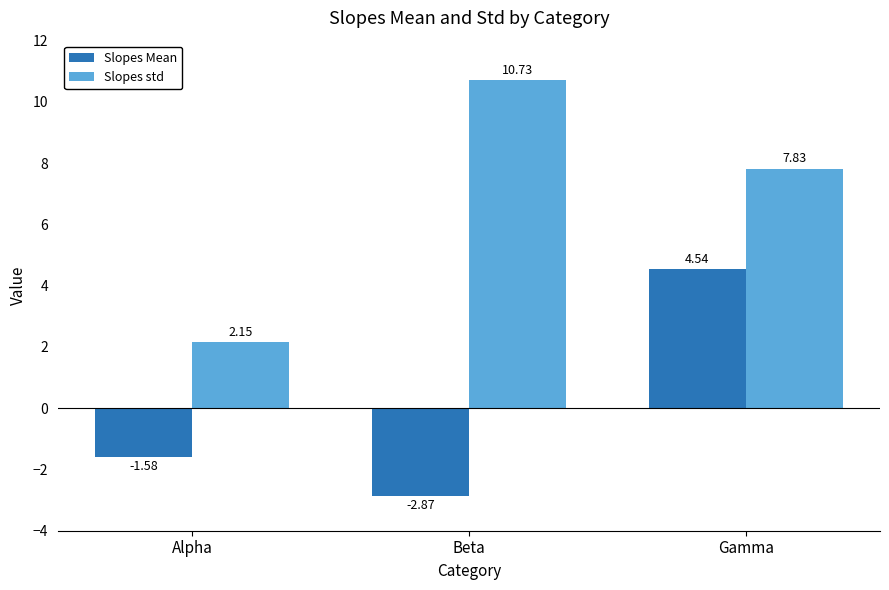

What is the difference between the second highest and minimum values in the Slopes std series?

5.7